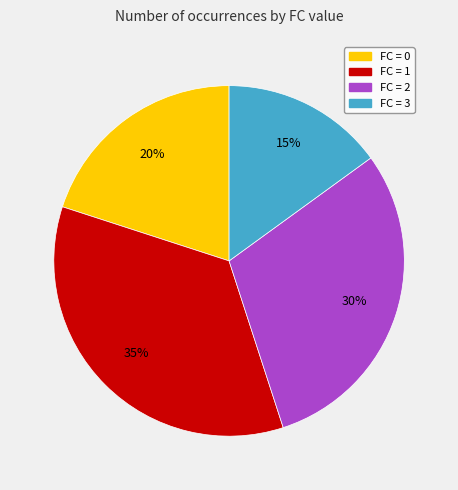

Combined, do FC = 3 and FC = 2 account for over 50%?

No